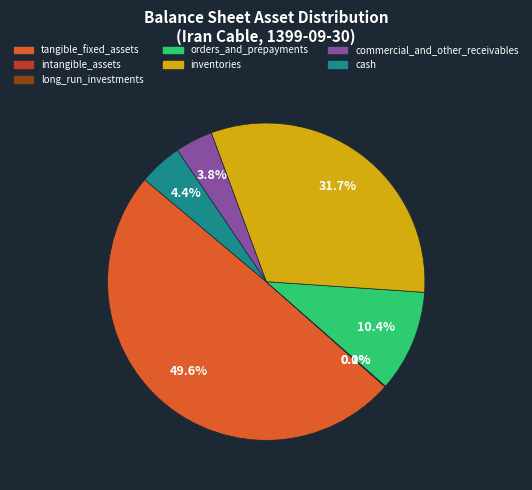

Which category has the biggest portion of the pie?

tangible_fixed_assets